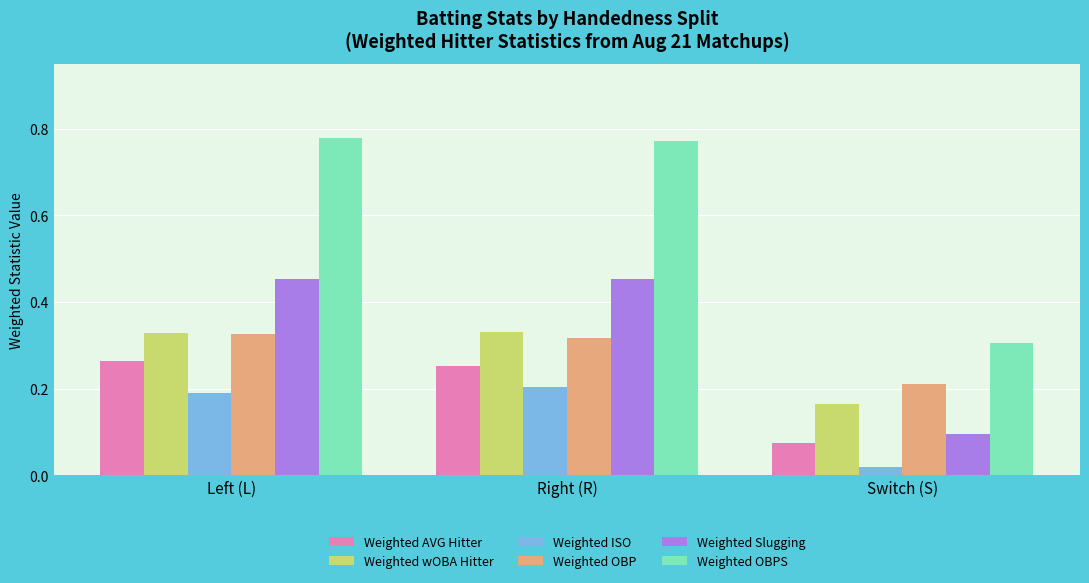

What position from the right is Switch (S)?

1